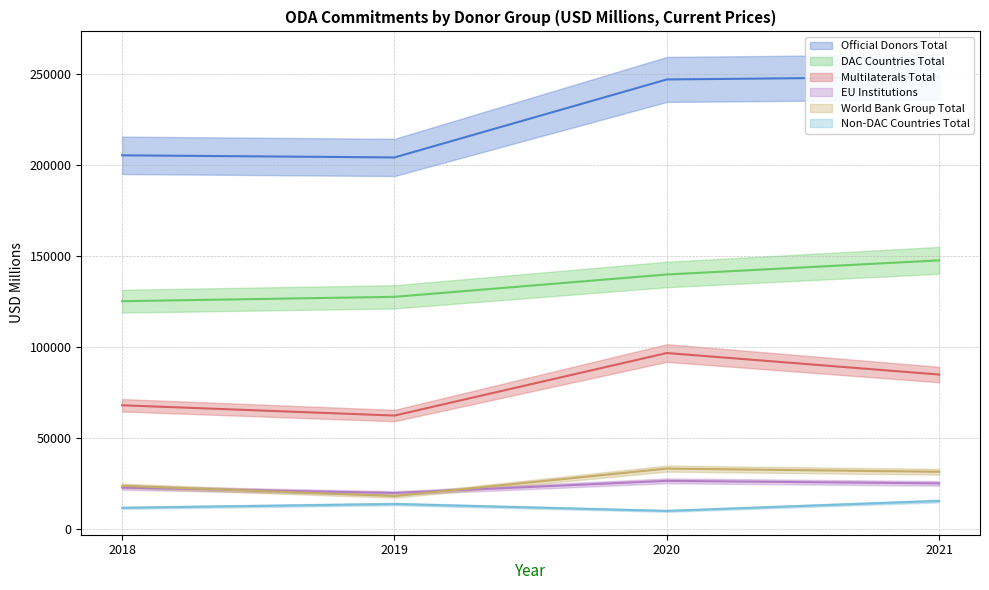

Count the number of categories in the chart.

4